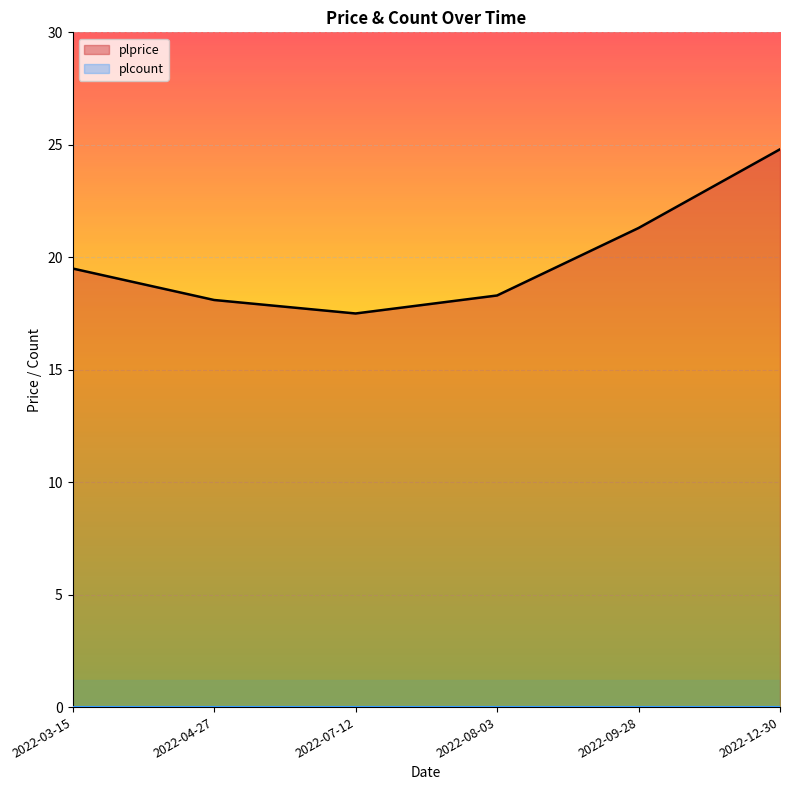

True or false: plcount and plprice cross at least once.

False